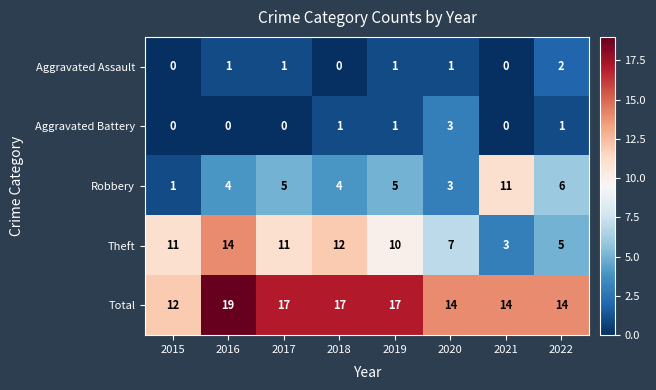

At which label is Theft closest to 8?

2020